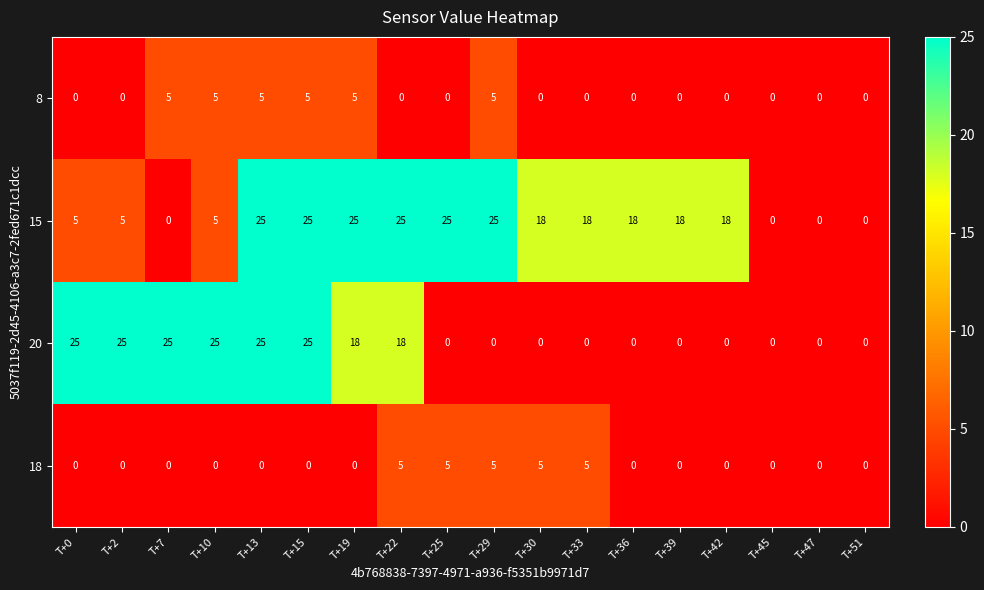

True or false: 20 has a value of 11 at T+36.

False